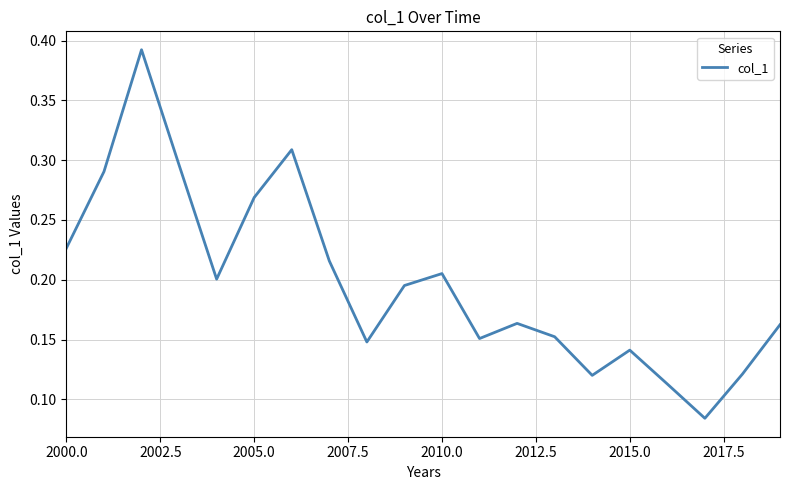

How many lines are shown in the chart?

1